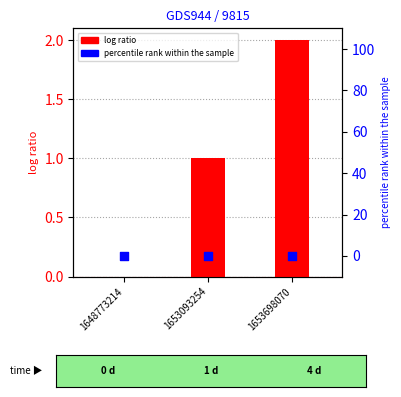

Which series has the largest Y range (max minus min)?

log ratio